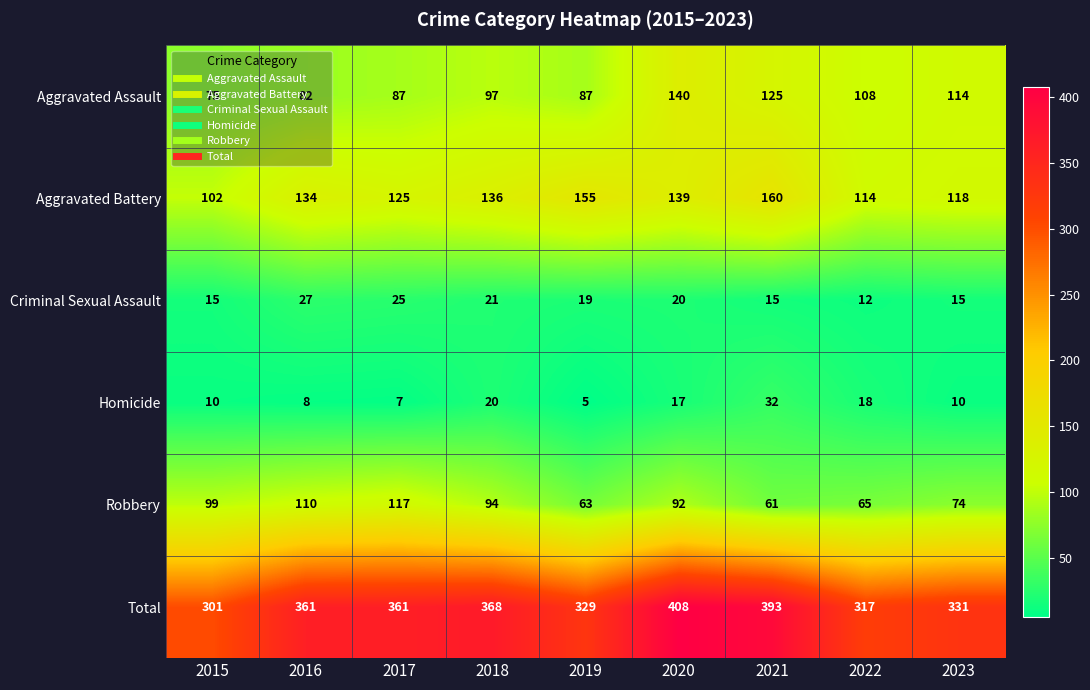

Where does the Robbery series first go above 92?

2015